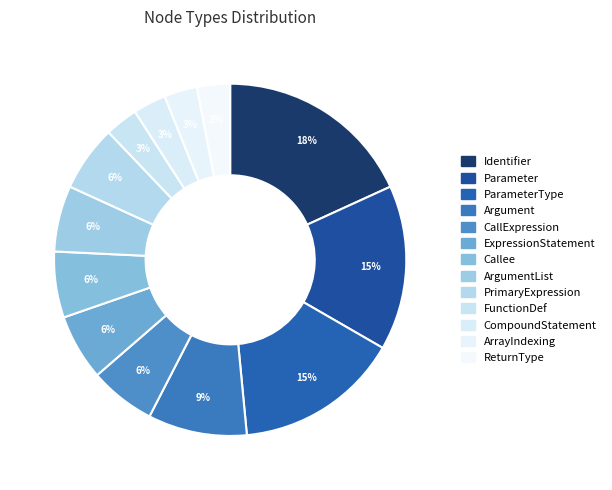

What is the ratio of the value at PrimaryExpression to the value at CallExpression?

1.0